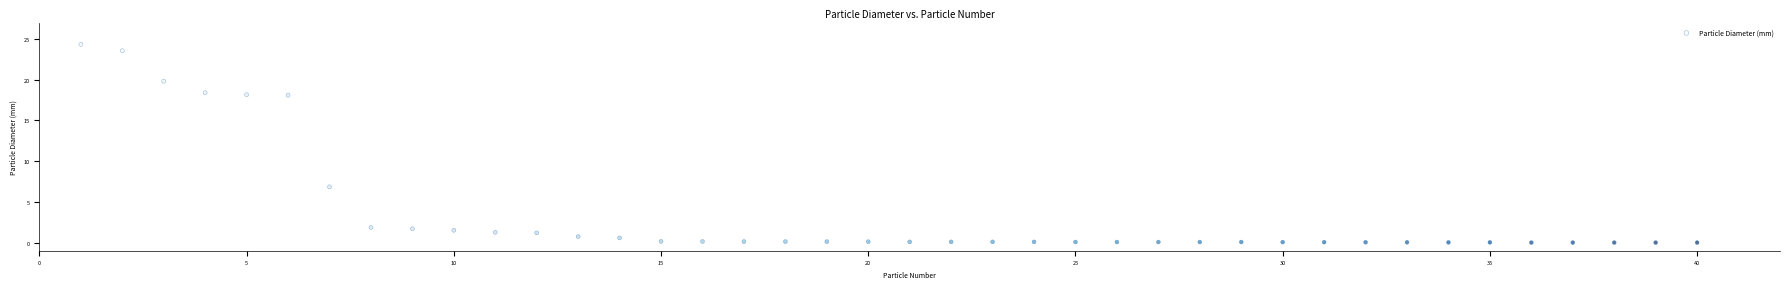

What Y value in the scatter plot is closest to 12?

6.8